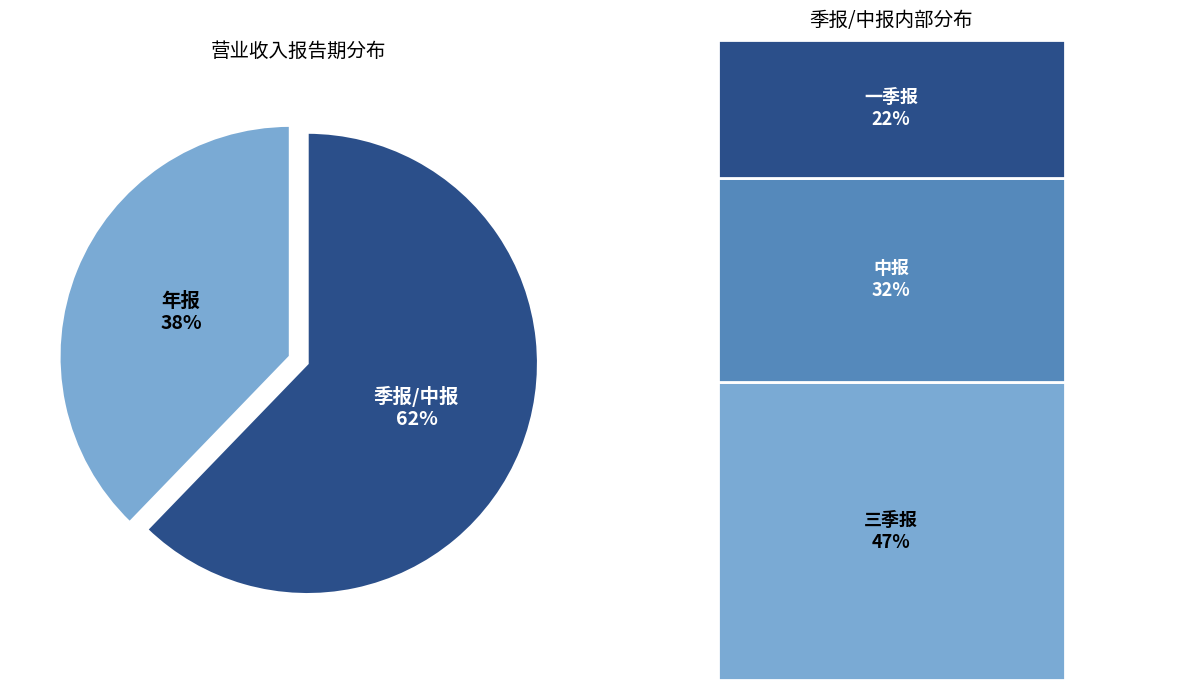

The 中报 slice represents 20% of the pie. True or false?

True